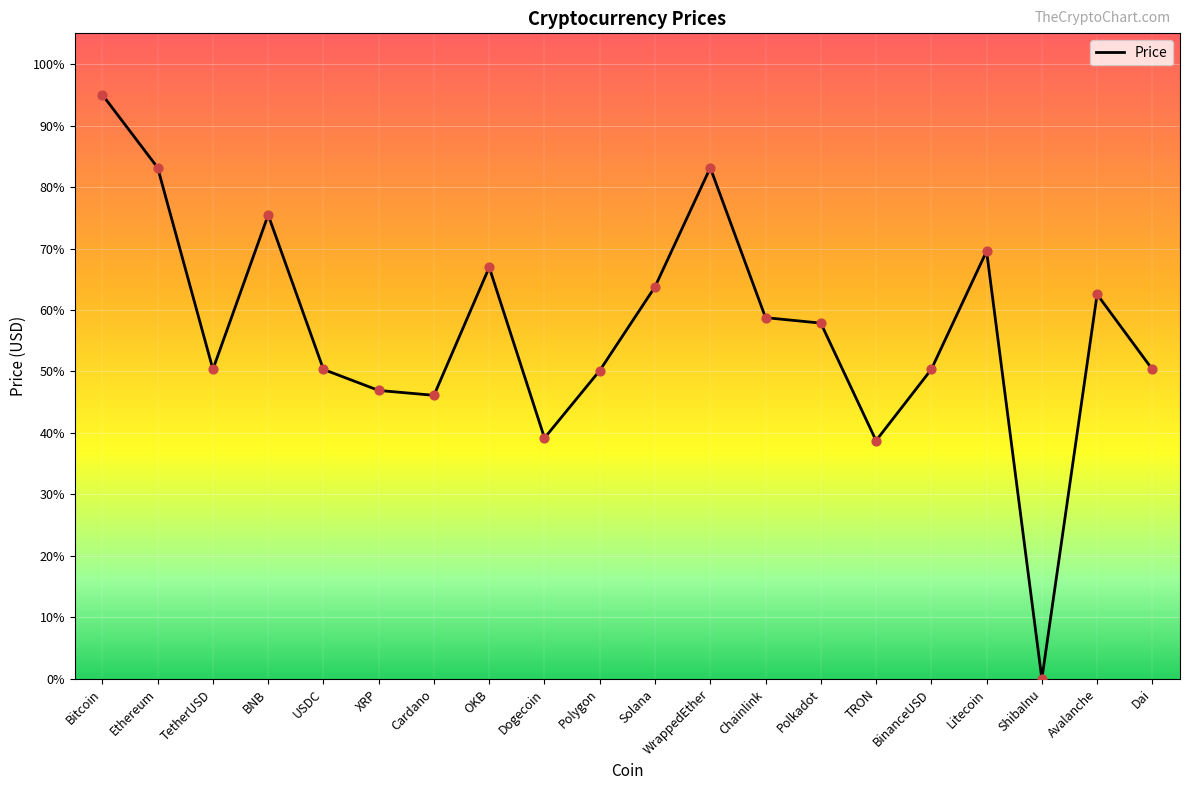

Between Cardano and TetherUSD, which is larger?

TetherUSD